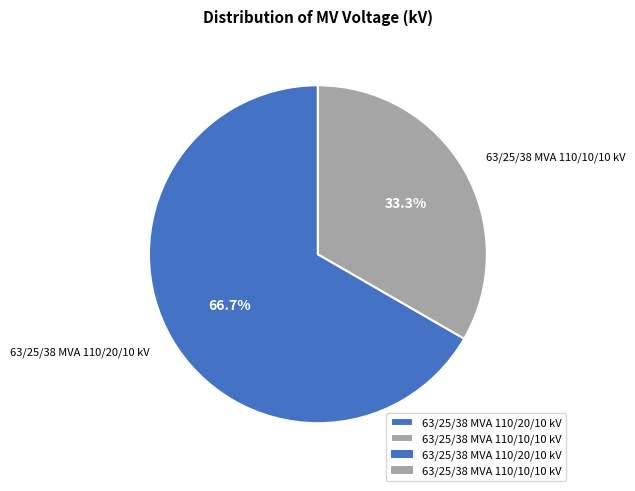

What is the ratio of the value at 63/25/38 MVA 110/20/10 kV to the value at 63/25/38 MVA 110/10/10 kV?

2.0